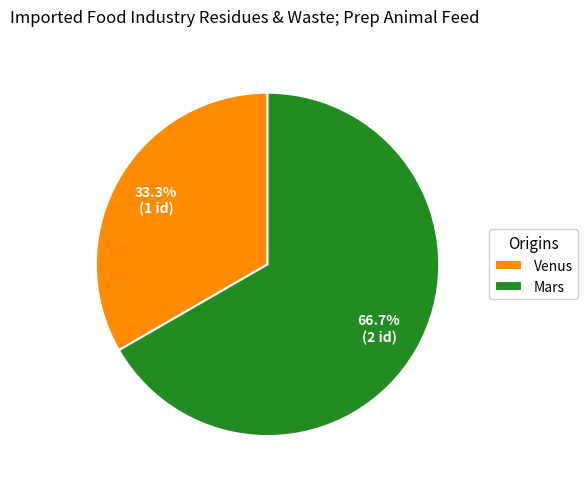

Which category has the biggest portion of the pie?

Mars